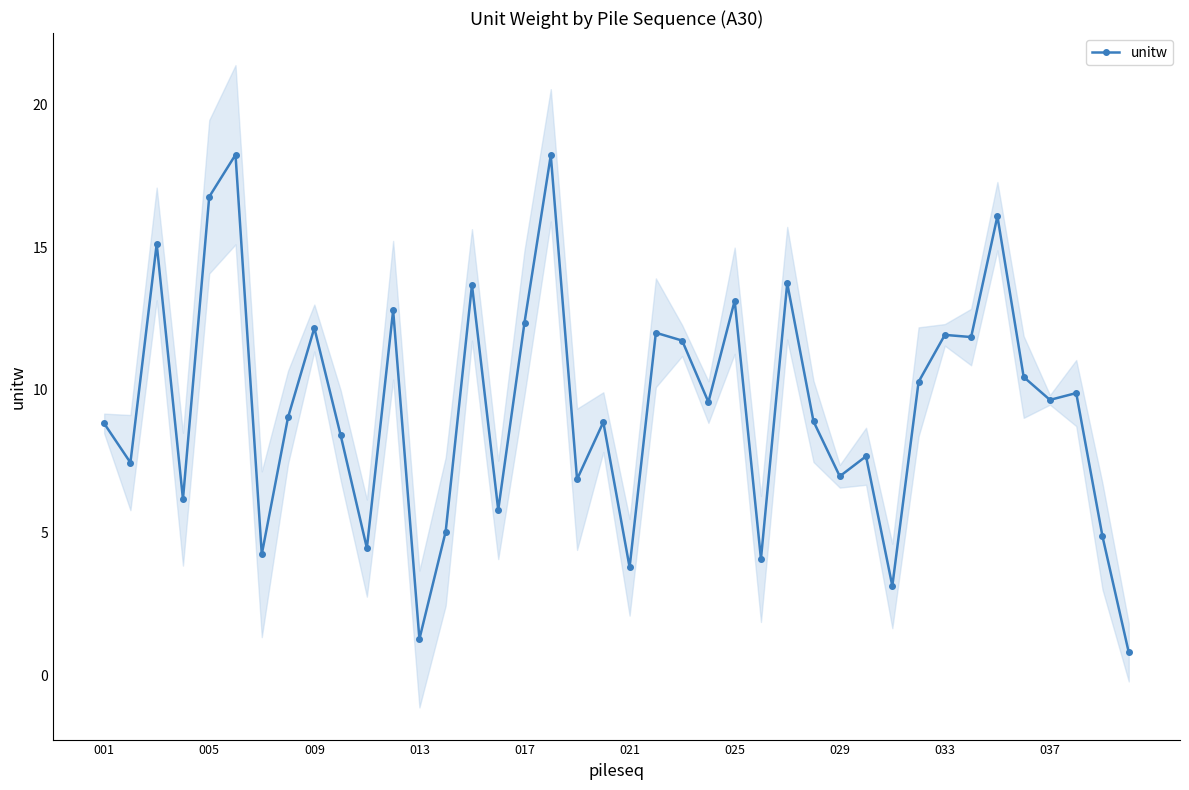

The chart shows a value of 12.0 at 21. True or false?

True